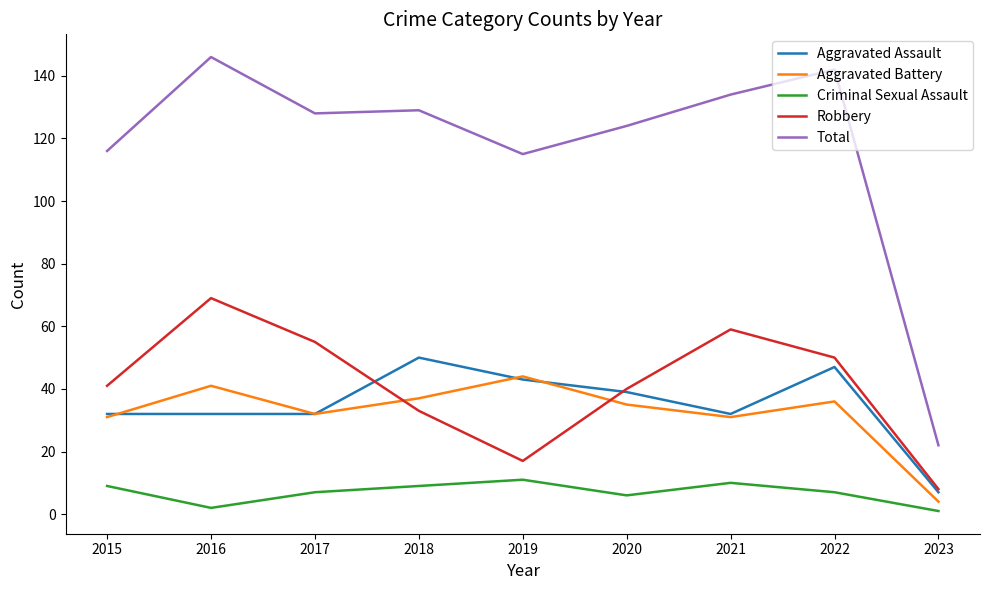

What is the minimum value shown in the chart?

1